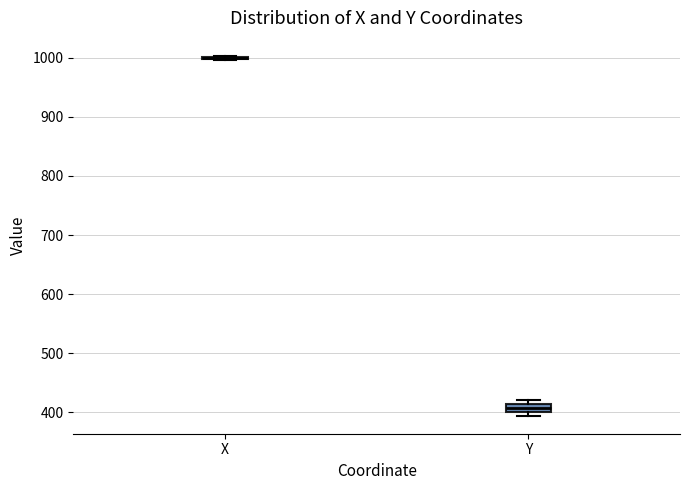

Where is the lower edge of the box for Y on the y-axis? The values are not printed on the chart, so give them approximately, as read against the axis.

400